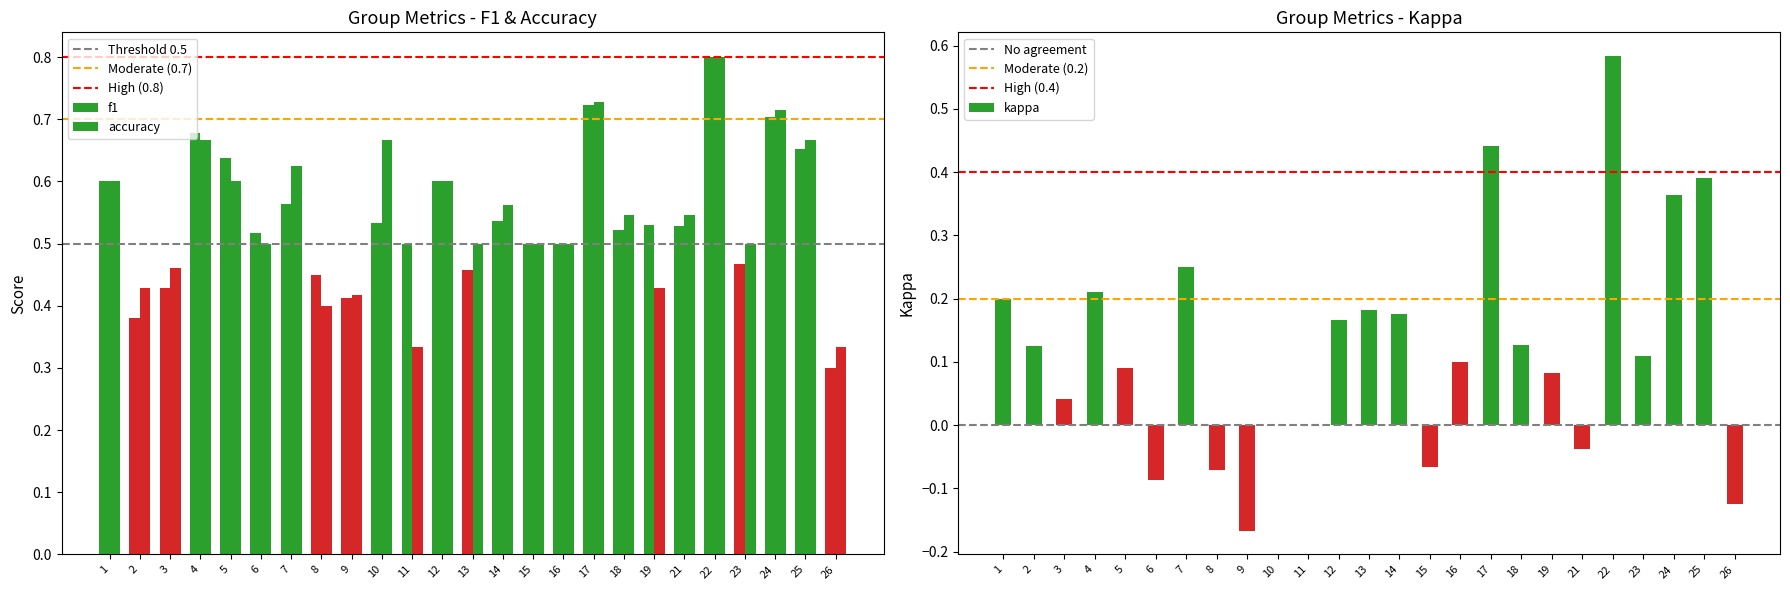

Does the chart contain any negative values?

Yes